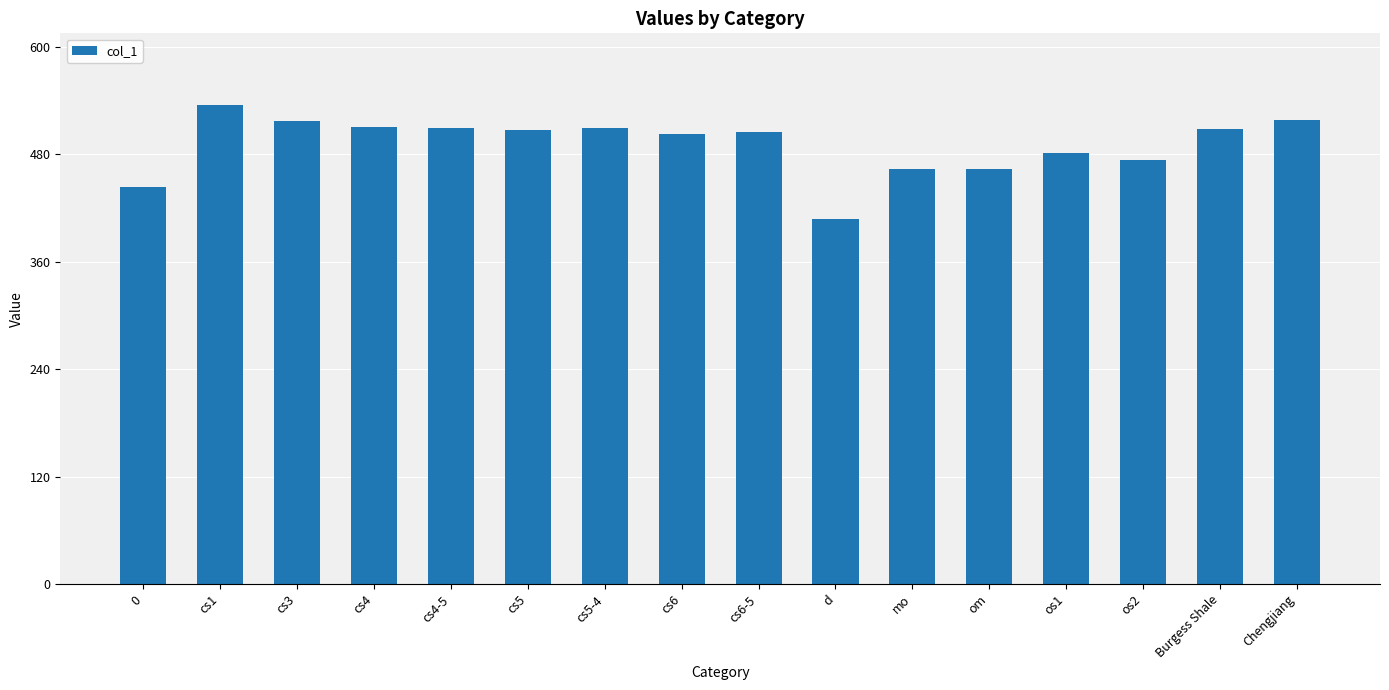

What is the label of the 9th bar from the left?

cs6-5